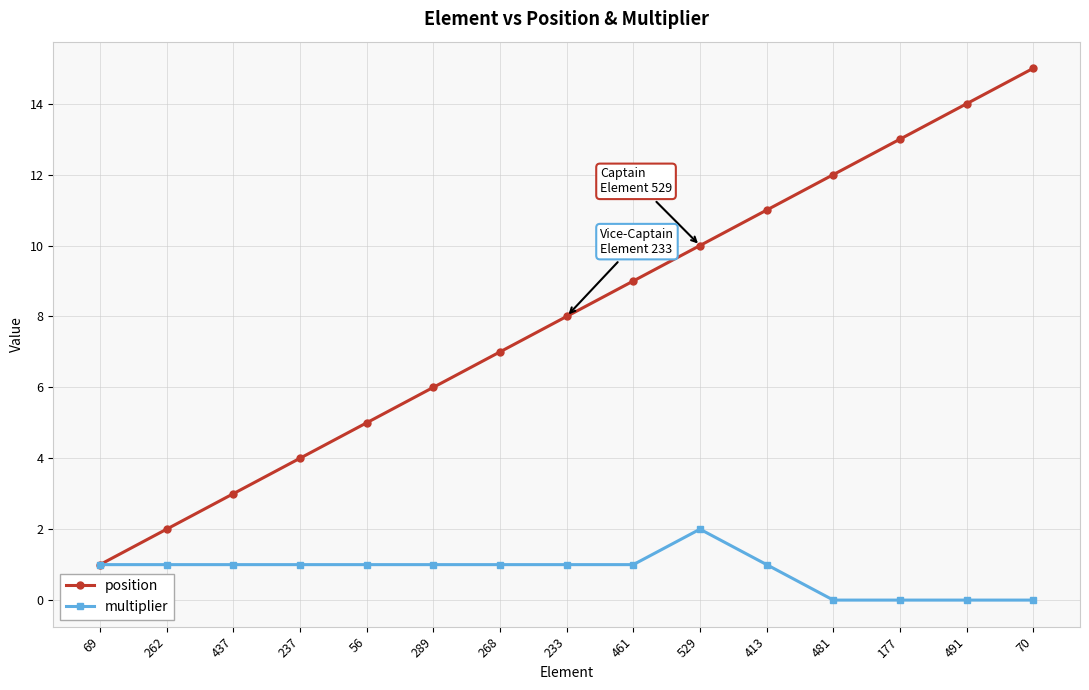

At which label does position reach its minimum?

69